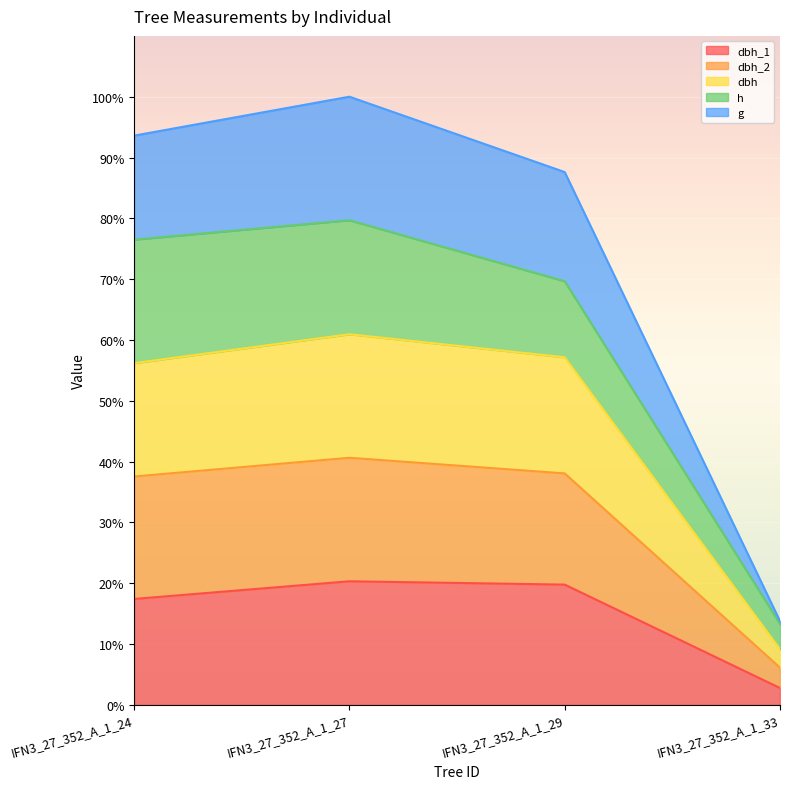

What are all the series names shown in the legend?

dbh_1, dbh_2, dbh, h, g